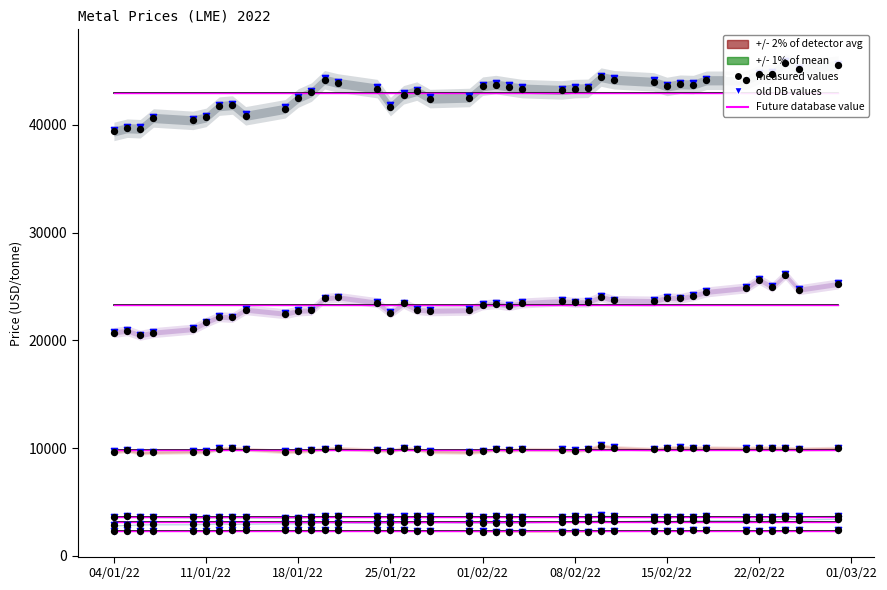

Which series contains the lowest Y value?

lead